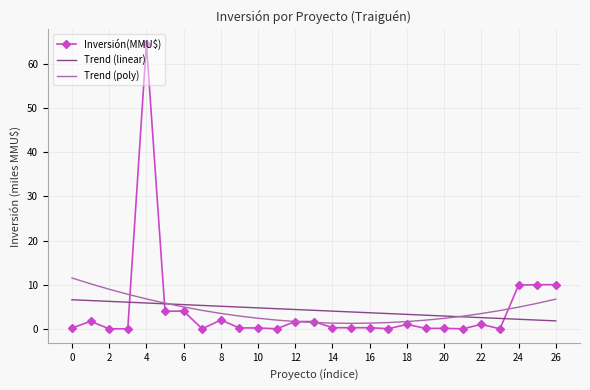

How many intersections are there between Trend (poly) and Trend (linear)?

2